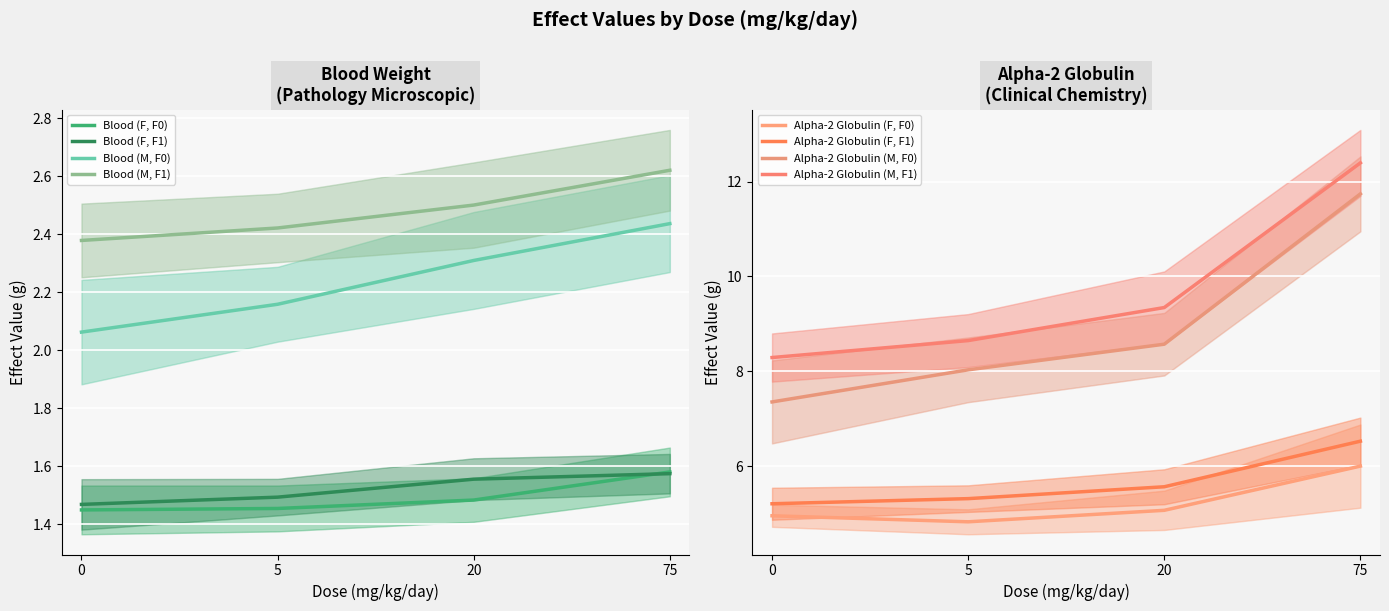

True or false: Blood (M, F1) and Blood (F, F1) cross at least once.

False